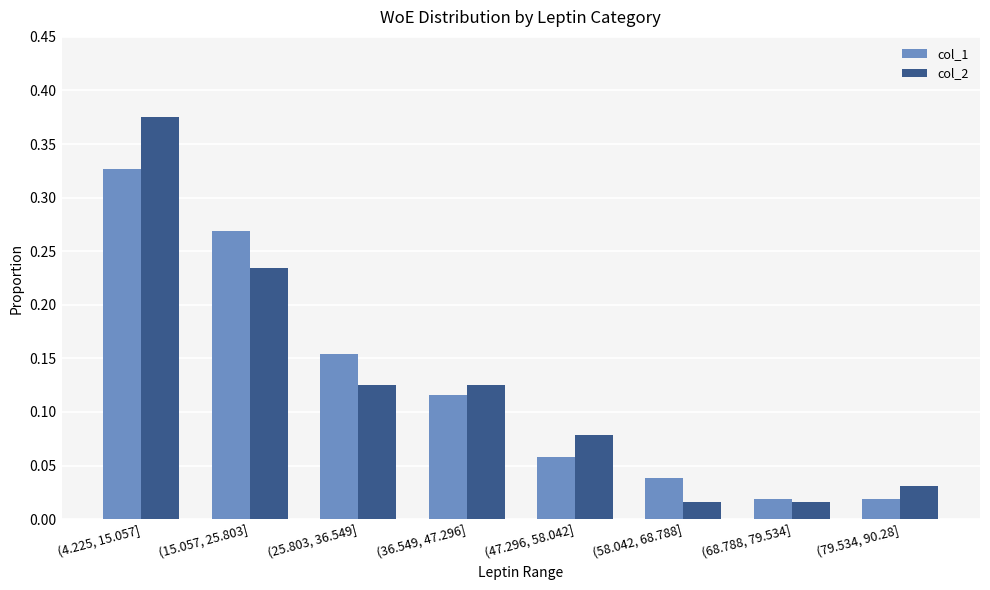

Are the bars horizontal?

No